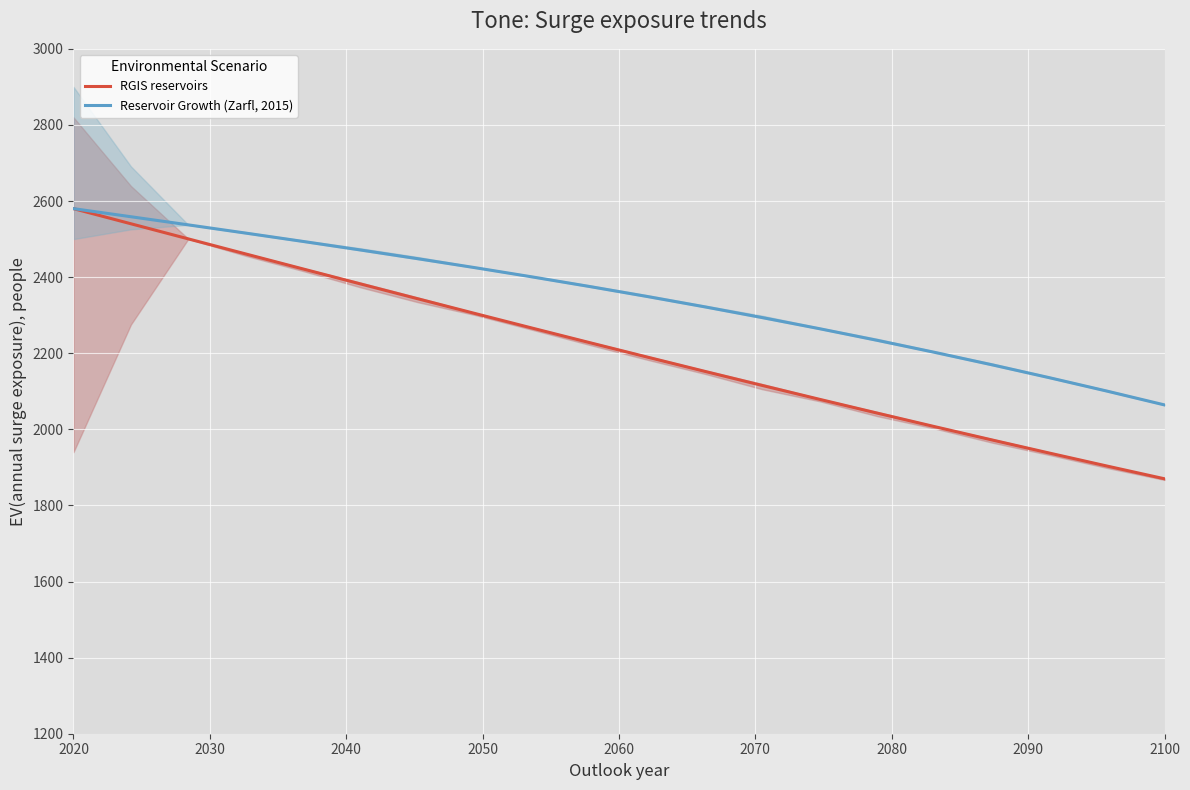

The value of Reservoir Growth (Zarfl, 2015) at 2100 is 1026.6. True or false?

False